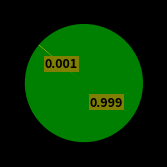

Does any single category account for the majority?

Yes